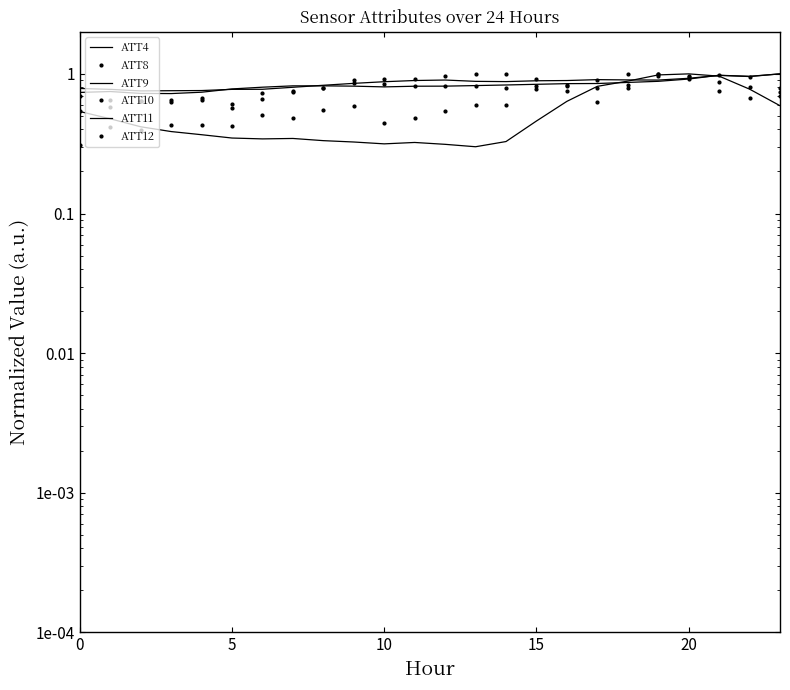

At which category is the sum across all series the highest?

19